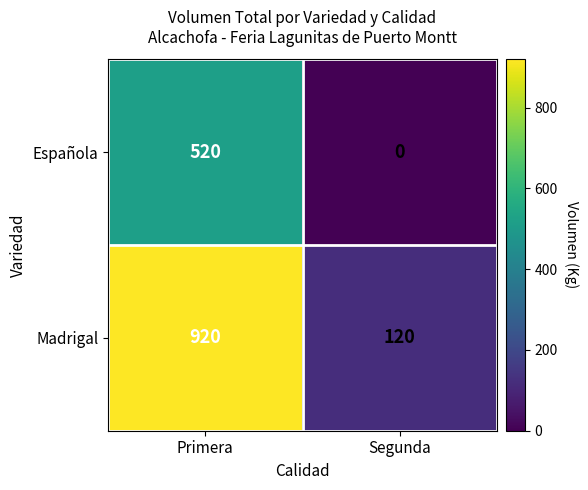

How many series are shown in this chart?

2